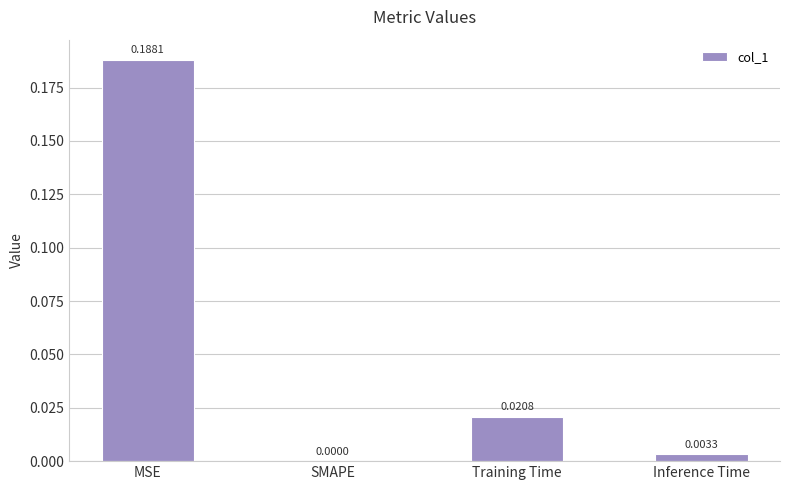

Which has a higher value, SMAPE or Training Time?

Training Time